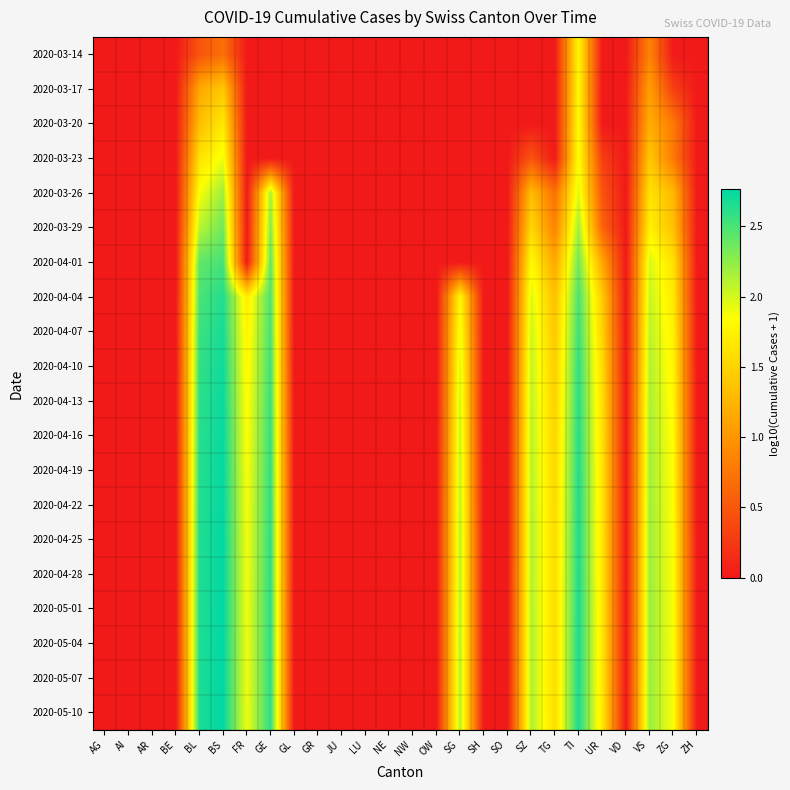

Reading left to right, what are all the values shown in this chart?

2020-03-14: AG=0.0	AI=0.0	AR=0.0	BE=0.0	BL=0.5	BS=0.7	FR=0.0	GE=0.0	GL=0.0	GR=0.0	JU=0.0	LU=0.0	NE=0.0	NW=0.0	OW=0.0	SG=0.0	SH=0.0	SO=0.0	SZ=0.0	TG=0.0	TI=1.8	UR=0.0	VD=0.0	VS=0.8	ZG=0.0	ZH=0.0
2020-03-17: AG=0.0	AI=0.0	AR=0.0	BE=0.0	BL=1.1	BS=1.4	FR=0.0	GE=0.0	GL=0.0	GR=0.0	JU=0.0	LU=0.0	NE=0.0	NW=0.0	OW=0.0	SG=0.0	SH=0.0	SO=0.0	SZ=0.0	TG=0.0	TI=1.8	UR=0.0	VD=0.0	VS=1.1	ZG=0.3	ZH=0.0
2020-03-20: AG=0.0	AI=0.0	AR=0.0	BE=0.0	BL=1.3	BS=1.7	FR=0.0	GE=0.0	GL=0.0	GR=0.0	JU=0.0	LU=0.0	NE=0.0	NW=0.0	OW=0.0	SG=0.0	SH=0.0	SO=0.0	SZ=0.0	TG=0.0	TI=1.8	UR=0.0	VD=0.0	VS=1.2	ZG=0.8	ZH=0.0
2020-03-23: AG=0.0	AI=0.0	AR=0.0	BE=0.0	BL=1.6	BS=1.9	FR=0.0	GE=0.0	GL=0.0	GR=0.0	JU=0.0	LU=0.0	NE=0.0	NW=0.0	OW=0.0	SG=0.0	SH=0.0	SO=0.0	SZ=0.5	TG=0.0	TI=1.9	UR=0.3	VD=0.0	VS=1.4	ZG=0.8	ZH=0.0
2020-03-26: AG=0.0	AI=0.0	AR=0.0	BE=0.0	BL=1.9	BS=2.2	FR=0.0	GE=2.2	GL=0.0	GR=0.0	JU=0.0	LU=0.0	NE=0.0	NW=0.0	OW=0.0	SG=0.0	SH=0.0	SO=0.0	SZ=1.3	TG=0.7	TI=2.0	UR=0.5	VD=0.0	VS=1.6	ZG=1.3	ZH=0.0
2020-03-29: AG=0.0	AI=0.0	AR=0.0	BE=0.0	BL=2.1	BS=2.4	FR=0.0	GE=2.3	GL=0.0	GR=0.0	JU=0.0	LU=0.0	NE=0.0	NW=0.0	OW=0.0	SG=0.0	SH=0.0	SO=0.0	SZ=1.5	TG=0.8	TI=2.2	UR=0.6	VD=0.0	VS=1.7	ZG=1.3	ZH=0.0
2020-04-01: AG=0.0	AI=0.0	AR=0.0	BE=0.0	BL=2.4	BS=2.5	FR=0.0	GE=2.4	GL=0.0	GR=0.0	JU=0.0	LU=0.0	NE=0.0	NW=0.0	OW=0.0	SG=0.0	SH=0.0	SO=0.0	SZ=1.8	TG=1.1	TI=2.4	UR=1.1	VD=0.0	VS=2.0	ZG=1.6	ZH=0.0
2020-04-04: AG=0.0	AI=0.0	AR=0.0	BE=0.0	BL=2.5	BS=2.6	FR=1.7	GE=2.5	GL=0.0	GR=0.0	JU=0.0	LU=0.0	NE=0.0	NW=0.0	OW=0.0	SG=1.8	SH=0.0	SO=0.0	SZ=2.0	TG=1.3	TI=2.5	UR=1.4	VD=0.0	VS=2.1	ZG=1.7	ZH=0.0
2020-04-07: AG=0.0	AI=0.0	AR=0.0	BE=0.0	BL=2.5	BS=2.7	FR=1.7	GE=2.5	GL=0.0	GR=0.0	JU=0.0	LU=0.0	NE=0.0	NW=0.0	OW=0.0	SG=1.9	SH=0.0	SO=0.0	SZ=2.0	TG=1.4	TI=2.5	UR=1.5	VD=0.0	VS=2.1	ZG=1.7	ZH=0.0
2020-04-10: AG=0.0	AI=0.0	AR=0.0	BE=0.0	BL=2.6	BS=2.7	FR=1.8	GE=2.5	GL=0.0	GR=0.0	JU=0.0	LU=0.0	NE=0.0	NW=0.0	OW=0.0	SG=2.0	SH=0.0	SO=0.0	SZ=2.1	TG=1.4	TI=2.6	UR=1.6	VD=0.0	VS=2.1	ZG=1.8	ZH=0.0
2020-04-13: AG=0.0	AI=0.0	AR=0.0	BE=0.0	BL=2.6	BS=2.7	FR=1.8	GE=2.6	GL=0.0	GR=0.0	JU=0.0	LU=0.0	NE=0.0	NW=0.0	OW=0.0	SG=2.0	SH=0.0	SO=0.0	SZ=2.1	TG=1.5	TI=2.6	UR=1.6	VD=0.0	VS=2.1	ZG=1.8	ZH=0.0
2020-04-16: AG=0.0	AI=0.0	AR=0.0	BE=0.0	BL=2.6	BS=2.7	FR=1.8	GE=2.6	GL=0.0	GR=0.0	JU=0.0	LU=0.0	NE=0.0	NW=0.0	OW=0.0	SG=2.1	SH=0.0	SO=0.0	SZ=2.1	TG=1.5	TI=2.6	UR=1.6	VD=0.0	VS=2.2	ZG=1.8	ZH=0.0
2020-04-19: AG=0.0	AI=0.0	AR=0.0	BE=0.0	BL=2.6	BS=2.7	FR=1.9	GE=2.6	GL=0.0	GR=0.0	JU=0.0	LU=0.0	NE=0.0	NW=0.0	OW=0.0	SG=2.1	SH=0.0	SO=0.0	SZ=2.1	TG=1.5	TI=2.6	UR=1.6	VD=0.0	VS=2.2	ZG=1.8	ZH=0.0
2020-04-22: AG=0.0	AI=0.0	AR=0.0	BE=0.0	BL=2.6	BS=2.8	FR=1.9	GE=2.6	GL=0.0	GR=0.0	JU=0.0	LU=0.0	NE=0.0	NW=0.0	OW=0.0	SG=2.1	SH=0.0	SO=0.0	SZ=2.1	TG=1.5	TI=2.6	UR=1.6	VD=0.0	VS=2.2	ZG=1.8	ZH=0.0
2020-04-25: AG=0.0	AI=0.0	AR=0.0	BE=0.0	BL=2.6	BS=2.8	FR=1.9	GE=2.6	GL=0.0	GR=0.0	JU=0.0	LU=0.0	NE=0.0	NW=0.0	OW=0.0	SG=2.1	SH=0.0	SO=0.0	SZ=2.1	TG=1.6	TI=2.7	UR=1.7	VD=0.0	VS=2.2	ZG=1.8	ZH=0.0
2020-04-28: AG=0.0	AI=0.0	AR=0.0	BE=0.0	BL=2.6	BS=2.8	FR=1.9	GE=2.6	GL=0.0	GR=0.0	JU=0.0	LU=0.0	NE=0.0	NW=0.0	OW=0.0	SG=2.1	SH=0.0	SO=0.0	SZ=2.1	TG=1.6	TI=2.7	UR=1.7	VD=0.0	VS=2.2	ZG=1.9	ZH=0.0
2020-05-01: AG=0.0	AI=0.0	AR=0.0	BE=0.0	BL=2.7	BS=2.8	FR=1.9	GE=2.6	GL=0.0	GR=0.0	JU=0.0	LU=0.0	NE=0.0	NW=0.0	OW=0.0	SG=2.1	SH=0.0	SO=0.0	SZ=2.1	TG=1.6	TI=2.7	UR=1.7	VD=0.0	VS=2.2	ZG=1.9	ZH=0.0
2020-05-04: AG=0.0	AI=0.0	AR=0.0	BE=0.0	BL=2.7	BS=2.8	FR=1.9	GE=2.6	GL=0.0	GR=0.0	JU=0.0	LU=0.0	NE=0.0	NW=0.0	OW=0.0	SG=2.1	SH=0.0	SO=0.0	SZ=2.1	TG=1.6	TI=2.7	UR=1.7	VD=0.0	VS=2.2	ZG=1.9	ZH=0.0
2020-05-07: AG=0.0	AI=0.0	AR=0.0	BE=0.0	BL=2.7	BS=2.8	FR=1.9	GE=2.6	GL=0.0	GR=0.0	JU=0.0	LU=0.0	NE=0.0	NW=0.0	OW=0.0	SG=2.1	SH=0.0	SO=0.0	SZ=2.1	TG=1.6	TI=2.7	UR=1.7	VD=0.0	VS=2.2	ZG=1.9	ZH=0.0
2020-05-10: AG=0.0	AI=0.0	AR=0.0	BE=0.0	BL=2.7	BS=2.8	FR=1.9	GE=2.6	GL=0.0	GR=0.0	JU=0.0	LU=0.0	NE=0.0	NW=0.0	OW=0.0	SG=2.1	SH=0.0	SO=0.0	SZ=2.1	TG=1.6	TI=2.7	UR=1.7	VD=0.0	VS=2.2	ZG=1.9	ZH=0.0